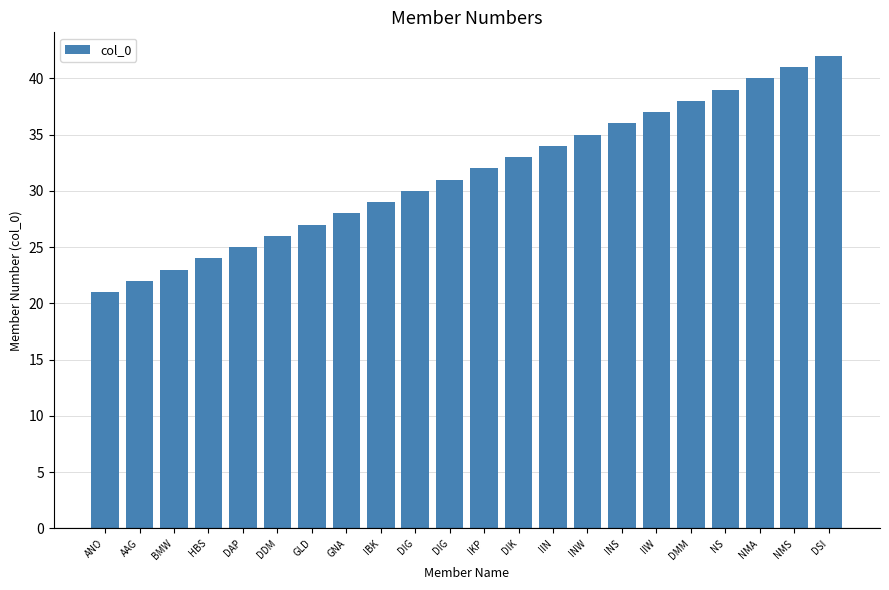

Which has a higher value, DIG or NS?

NS